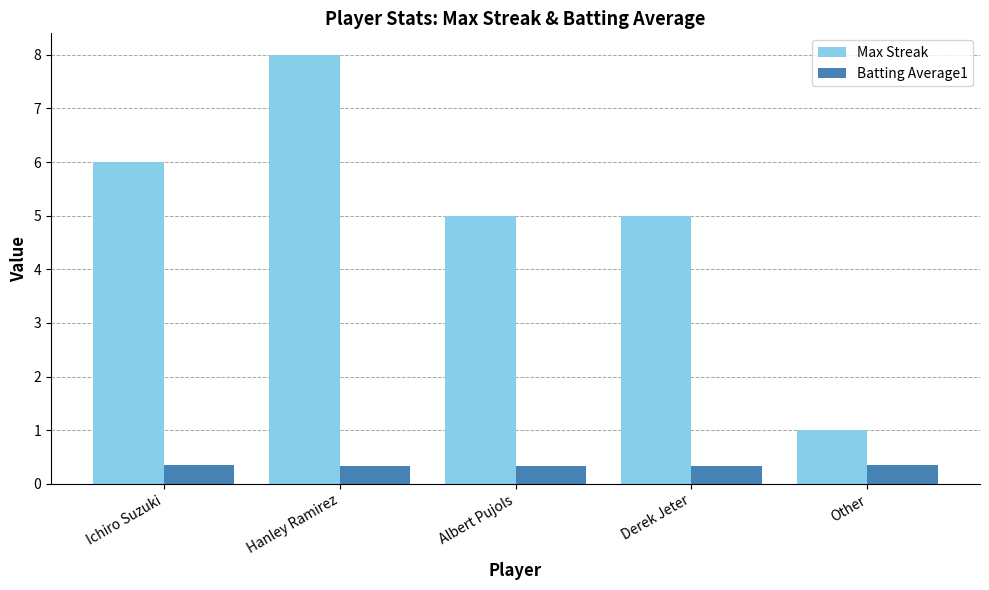

What is the spread (max minus min) of values at Other?

0.6